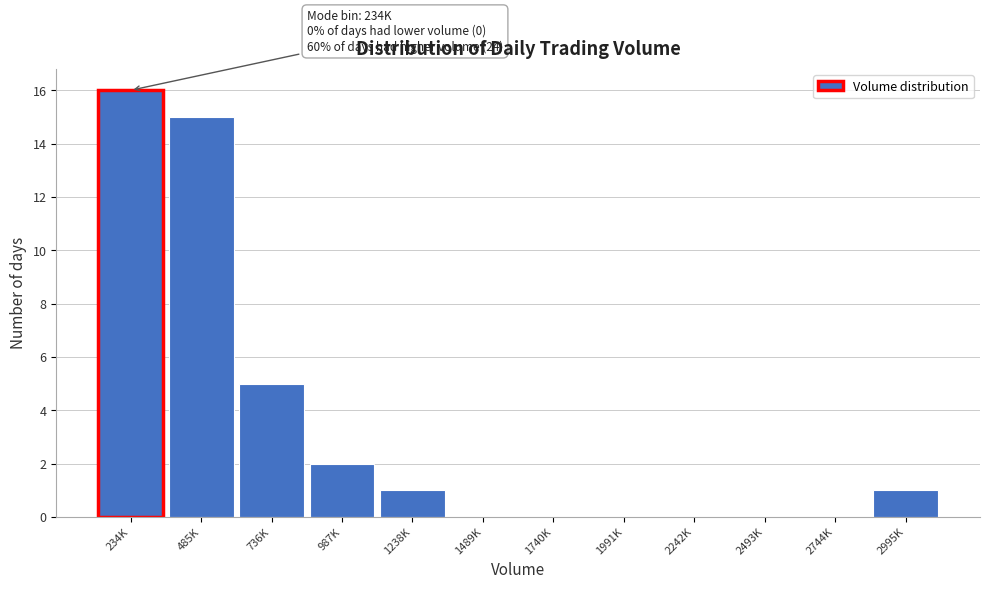

Reading right to left, extract all data points from this chart.

2995K=1	2744K=0	2493K=0	2242K=0	1991K=0	1740K=0	1489K=0	1238K=1	987K=2	736K=5	485K=15	234K=16